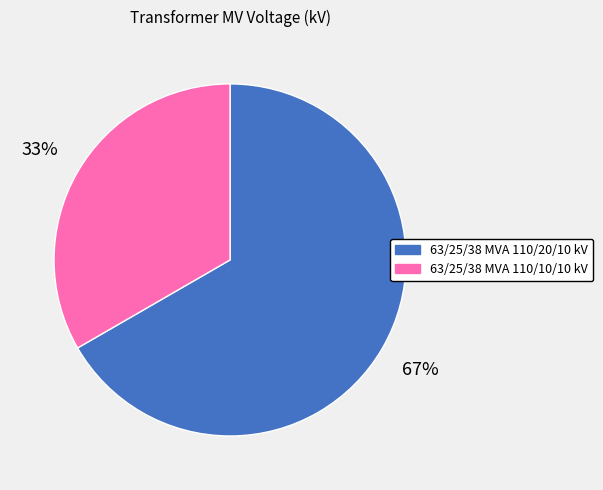

How many slices are in this pie chart?

2